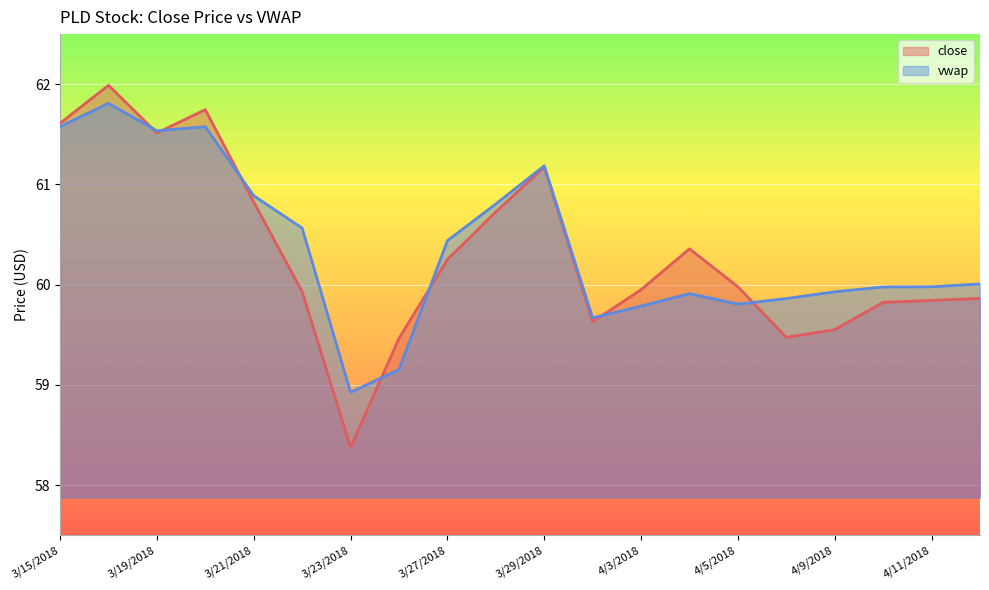

Read the close value at 4/10/2018.

59.8